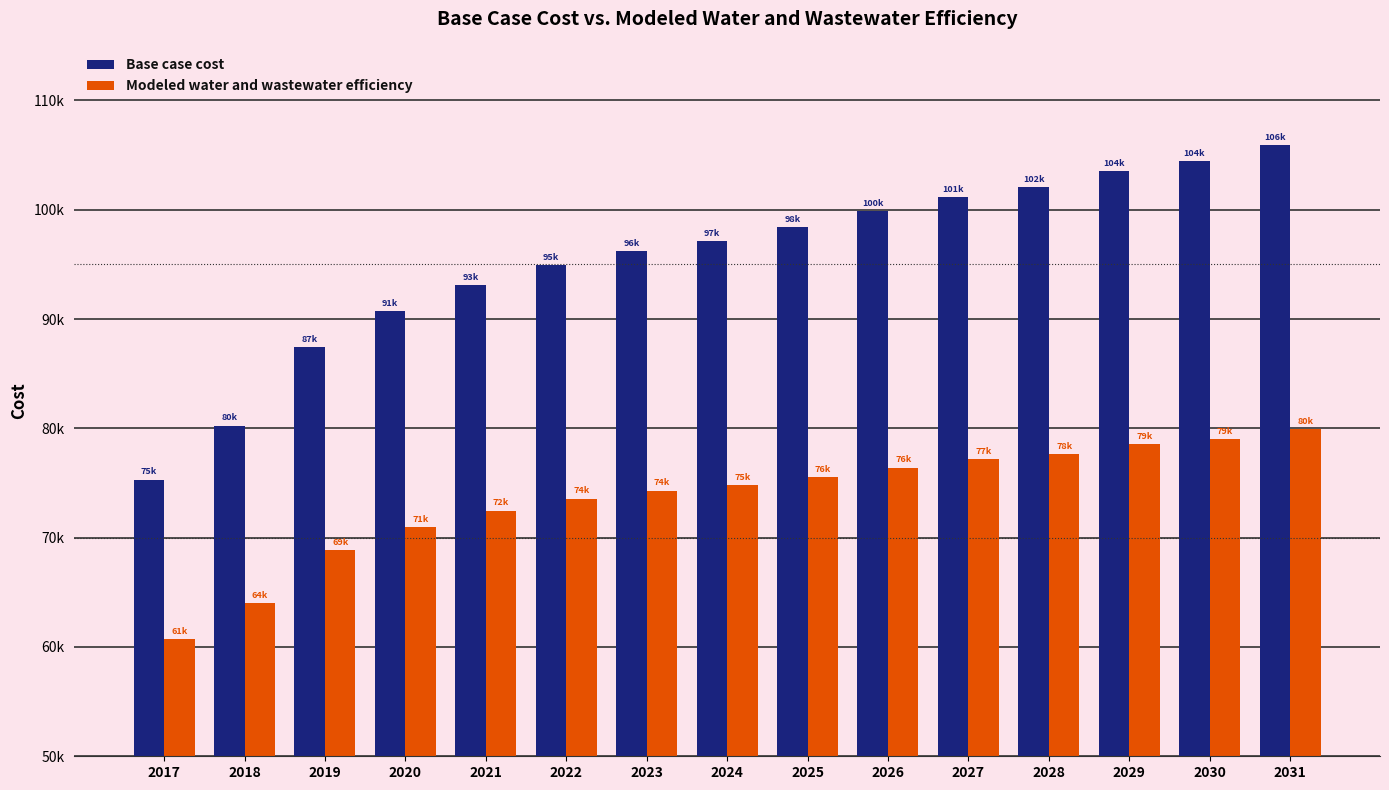

What is the difference between the second highest and minimum values in the Base case cost series?

29131.5